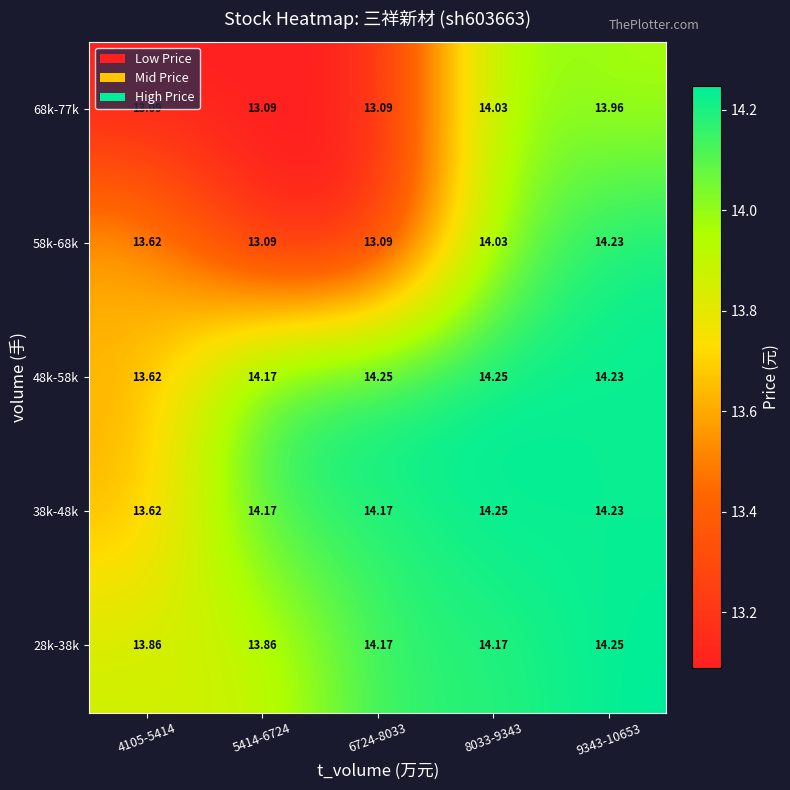

What is the difference between the highest and lowest values at 4105-5414?

0.8